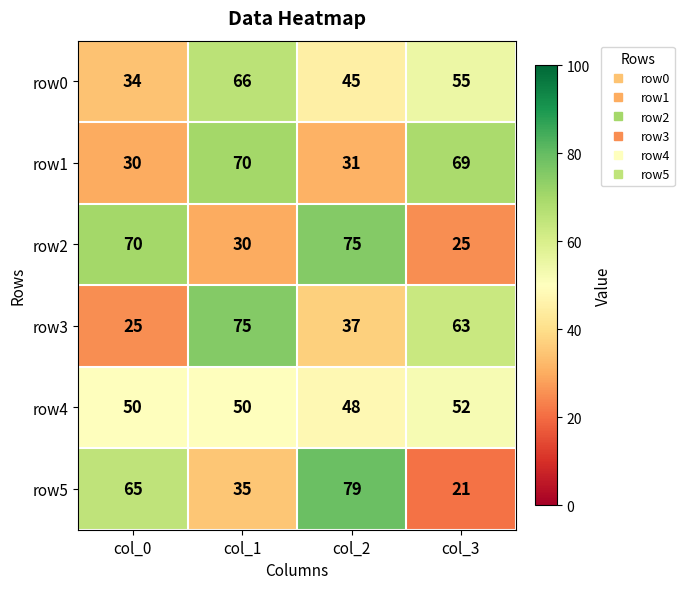

At which category is the sum across all series the highest?

col_1